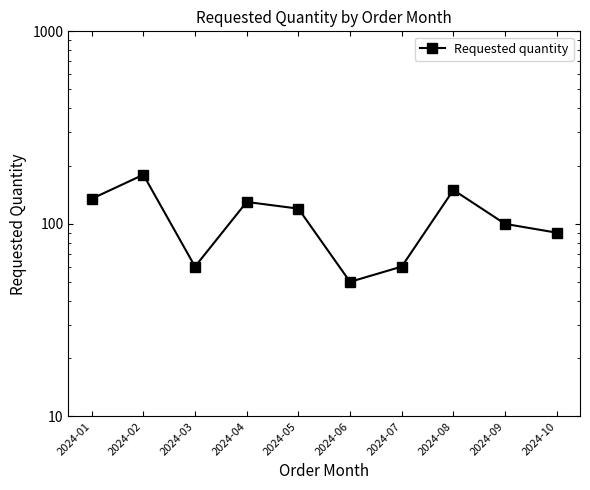

The value at 2024-05 is 211. True or false?

False